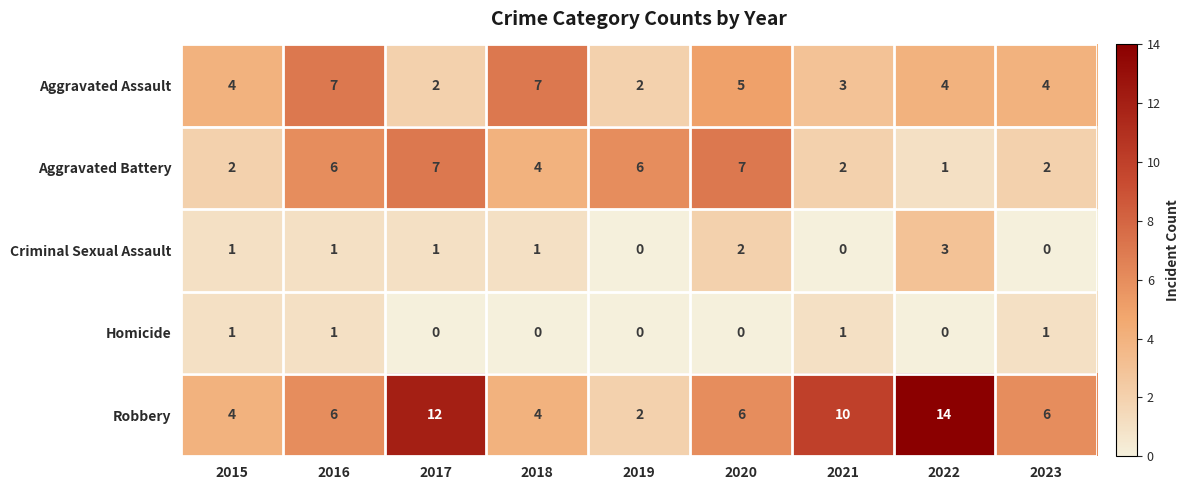

Which series has the largest range (max minus min)?

Robbery